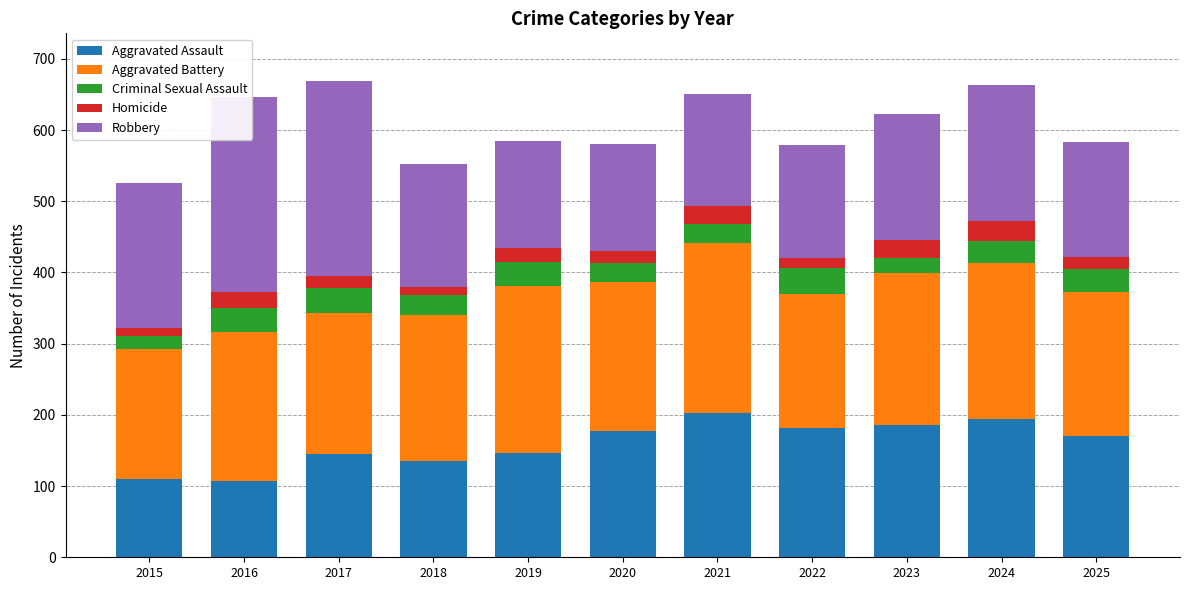

What is the value of the Aggravated Battery bar at the 11th from the left?

202